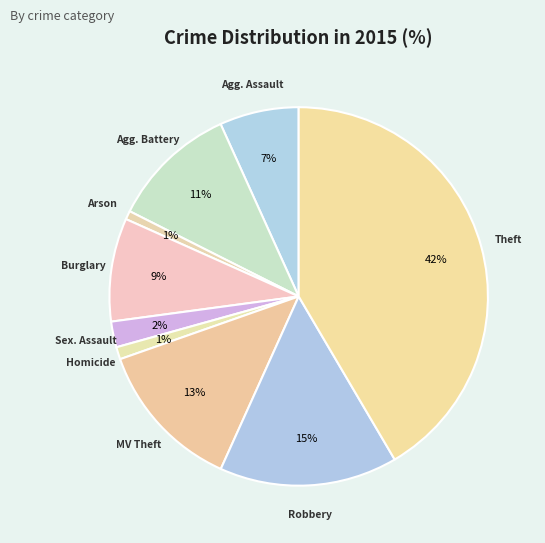

What is the smallest slice in the pie chart?

Arson